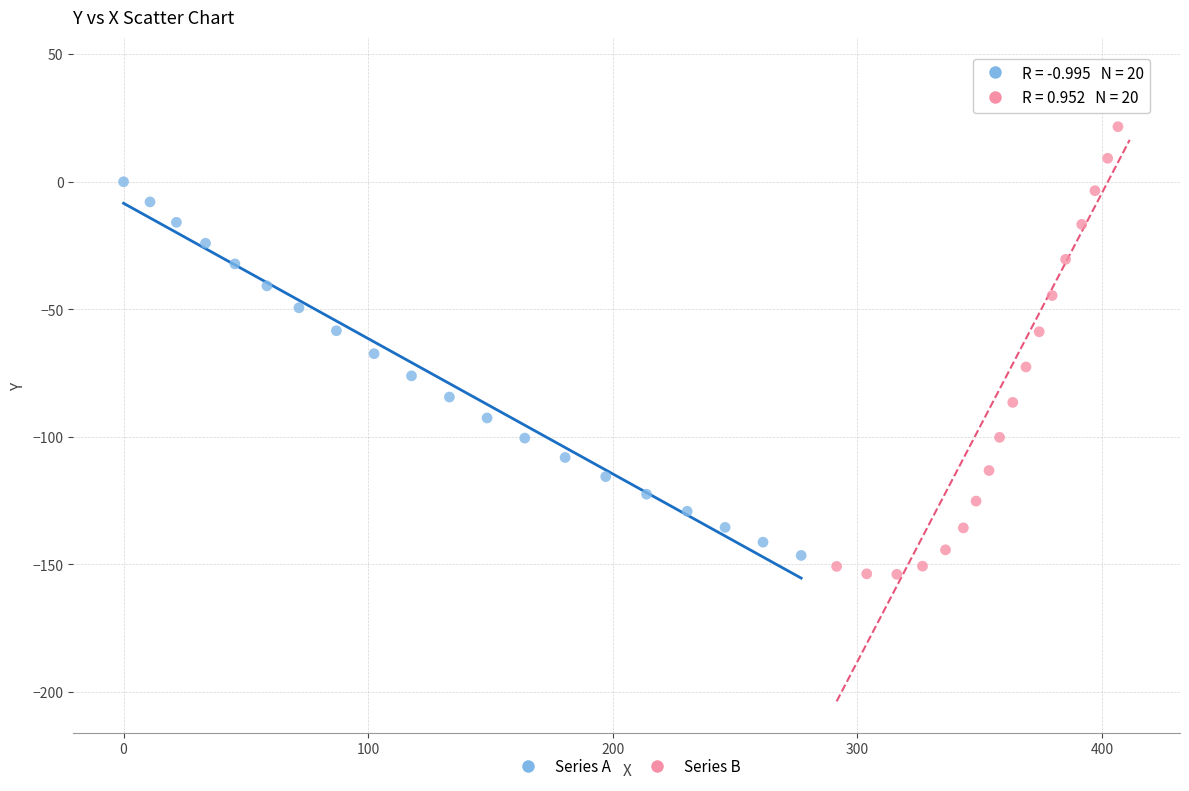

Which series has the widest spread of Y values?

Series B